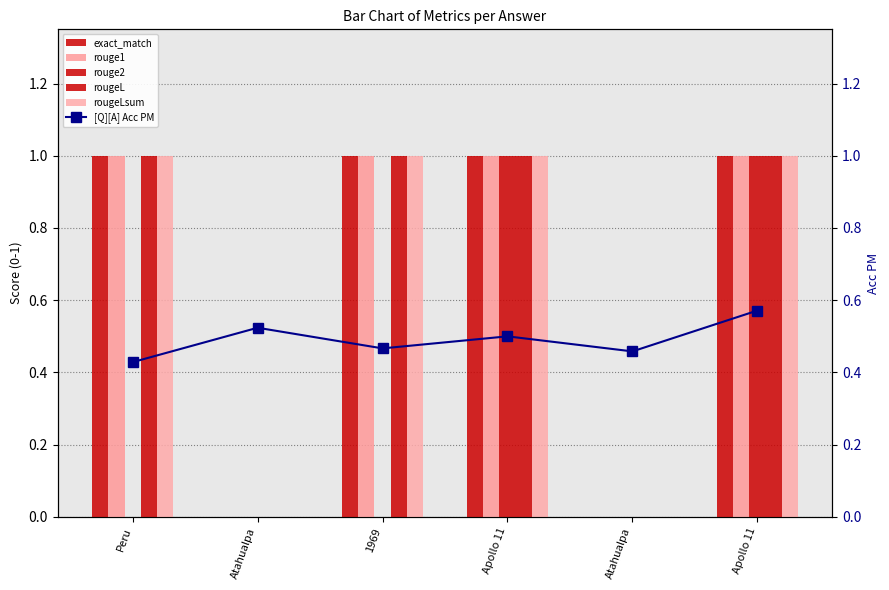

The rouge2 series shows 0.0 at Peru. True or false?

True